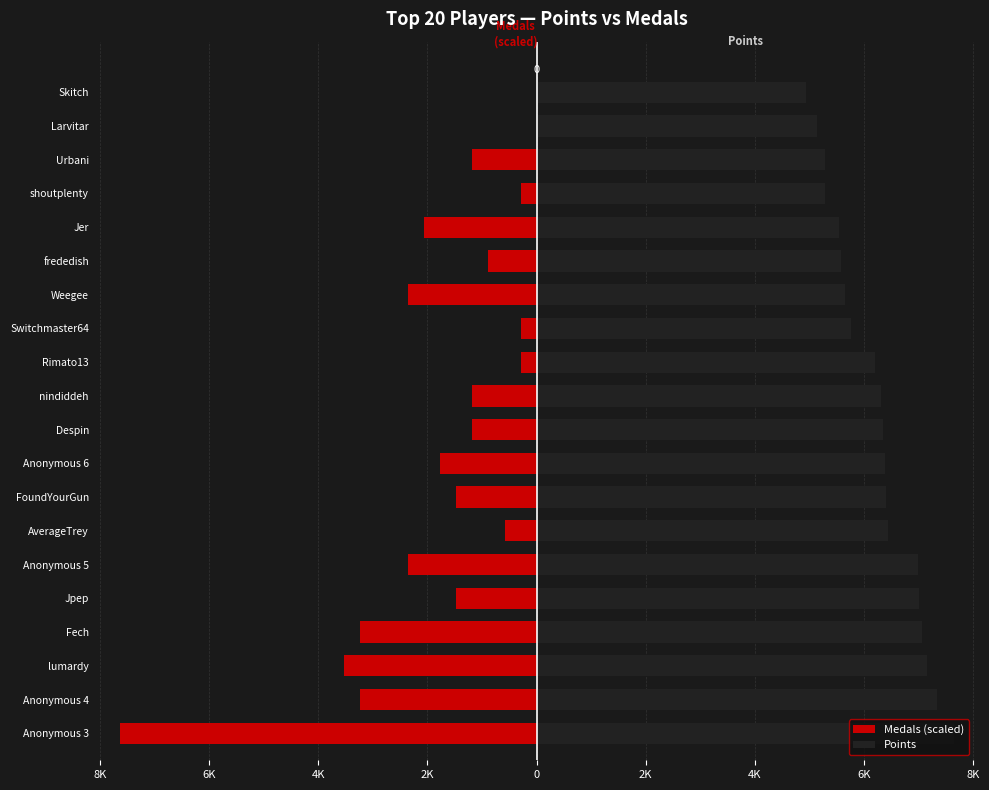

Reading left to right, what are all the values shown in this chart?

Medals (scaled): -7642.0	-3233.2	-3527.1	-3233.2	-1469.6	-2351.4	-587.8	-1469.6	-1763.5	-1175.7	-1175.7	-293.9	-293.9	-2351.4	-881.8	-2057.5	-293.9	-1175.7	0.0	0.0
Points: 7642.0	7341.0	7161.0	7068.0	7007.0	6989.0	6445.0	6399.0	6391.0	6350.0	6303.0	6208.0	5761.0	5655.0	5576.0	5544.0	5286.0	5277.0	5134.0	4937.0